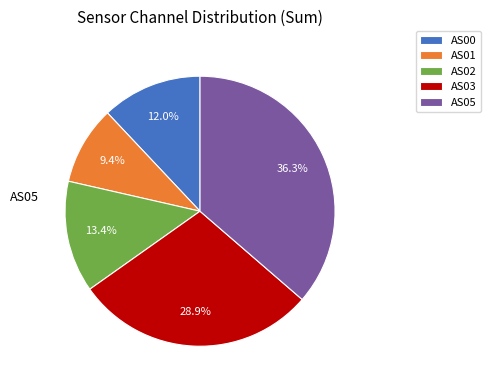

What percentage is NOT represented by AS01?

90.6%